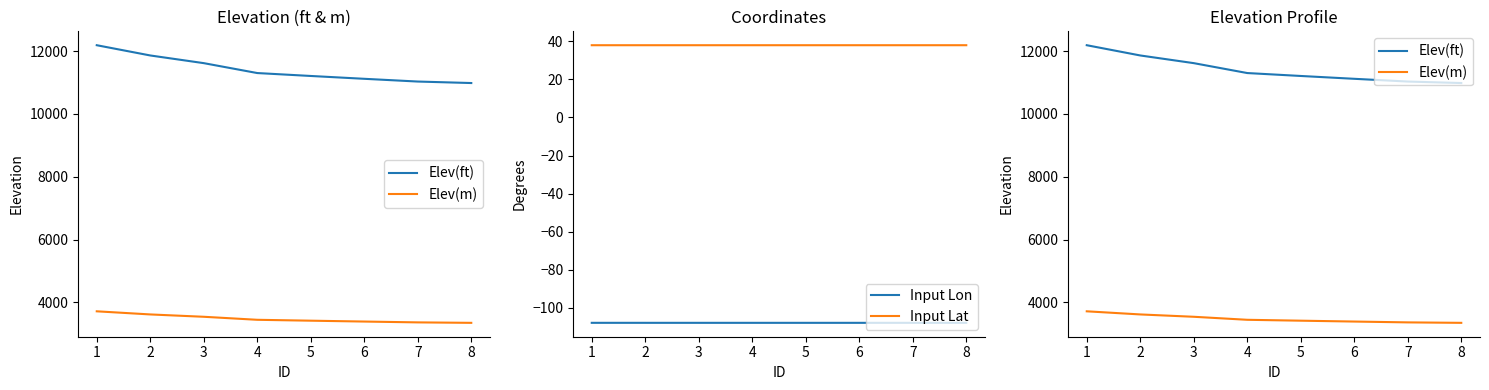

How many data points does each series have?

8